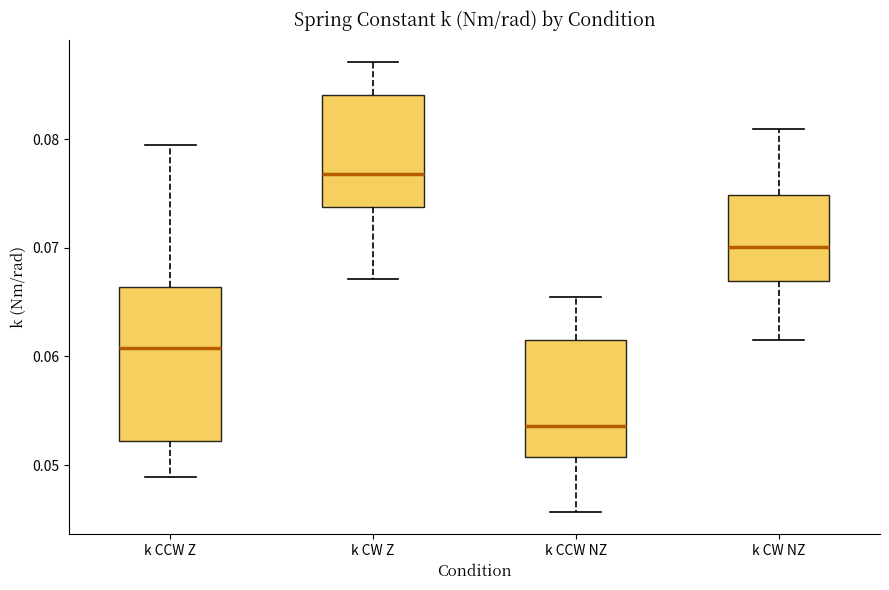

Reading left to right, read every box against the y-axis: the position of its median line, the range the box covers, and the ends of its whiskers. The values are not printed on the chart, so give them approximately, as read against the axis.

k CCW Z: median 0.061, box 0.052 to 0.066, whiskers 0.049 to 0.080
k CW Z: median 0.077, box 0.074 to 0.084, whiskers 0.067 to 0.087
k CCW NZ: median 0.054, box 0.051 to 0.061, whiskers 0.046 to 0.066
k CW NZ: median 0.070, box 0.067 to 0.075, whiskers 0.062 to 0.081